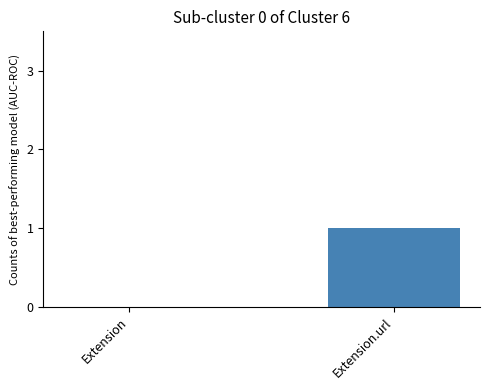

What is the change in value from Extension to Extension.url?

+1